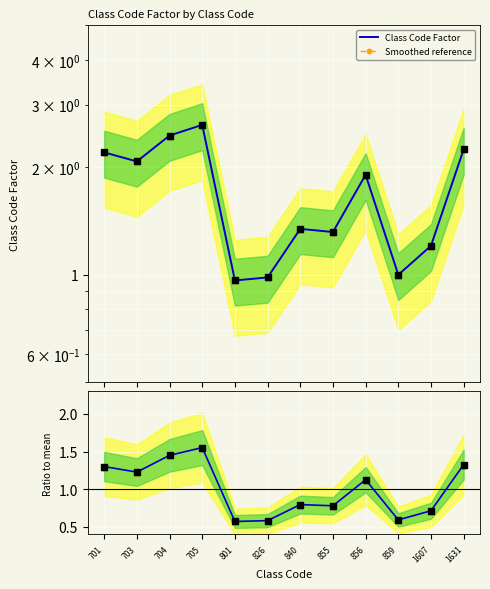

At which label does Smoothed reference first exceed 1?

701